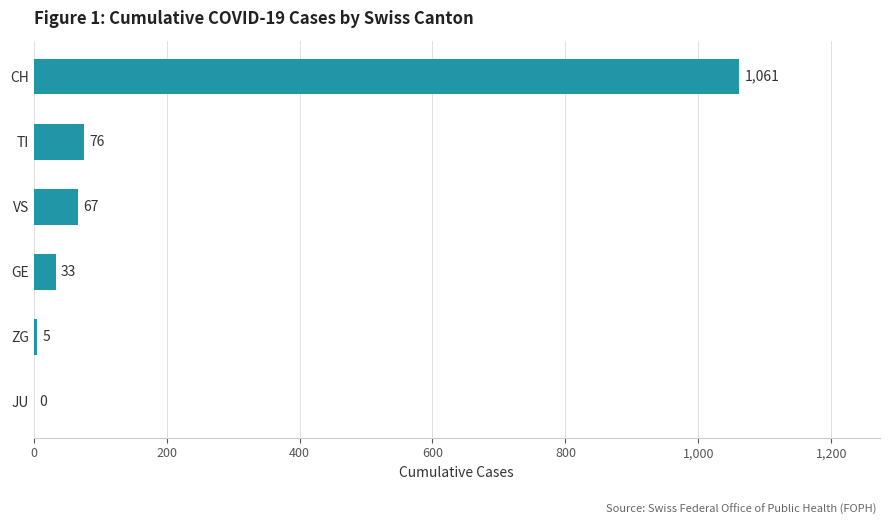

True or false: the data shows 33 at GE.

True